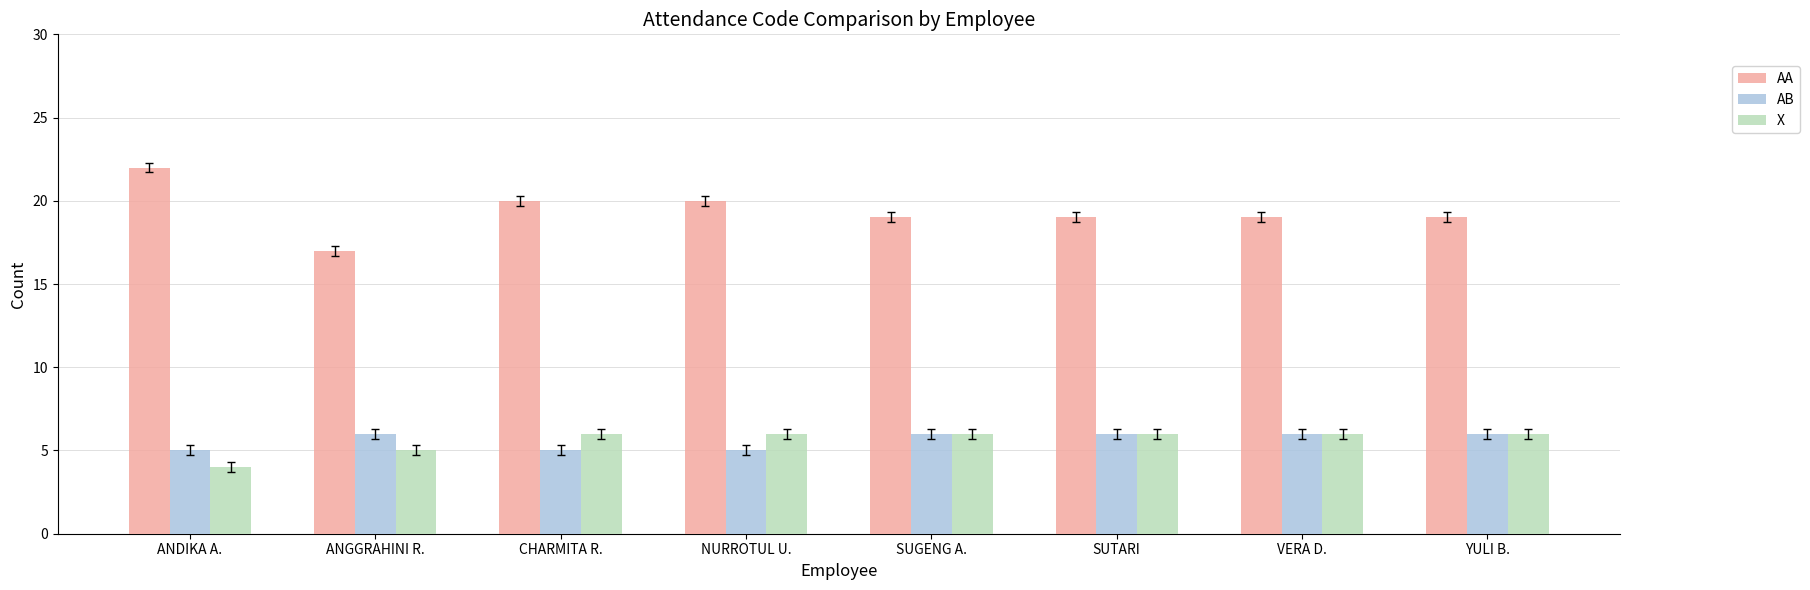

What is the difference between the maximum and minimum values in the AB series?

1